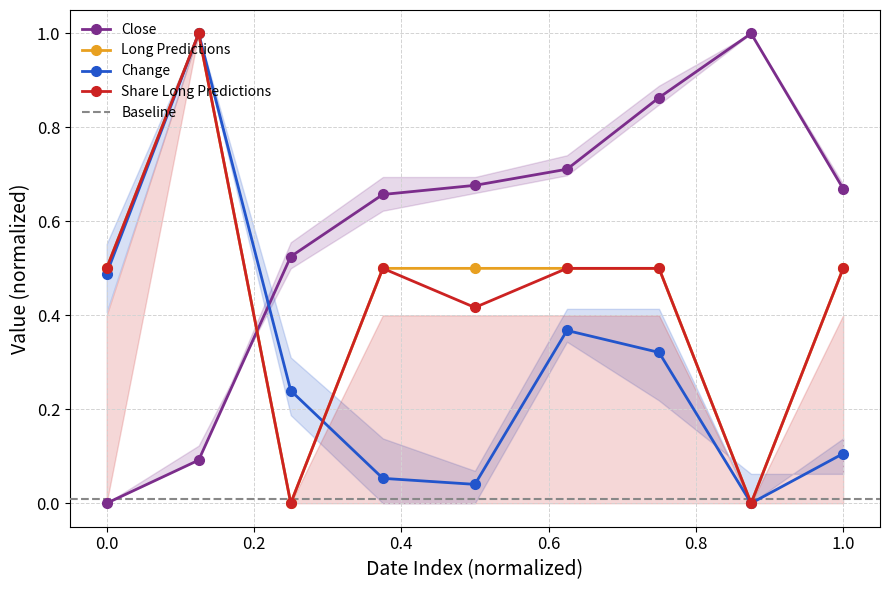

Is it true that Share Long Predictions equals 0.1 at 0.0?

False